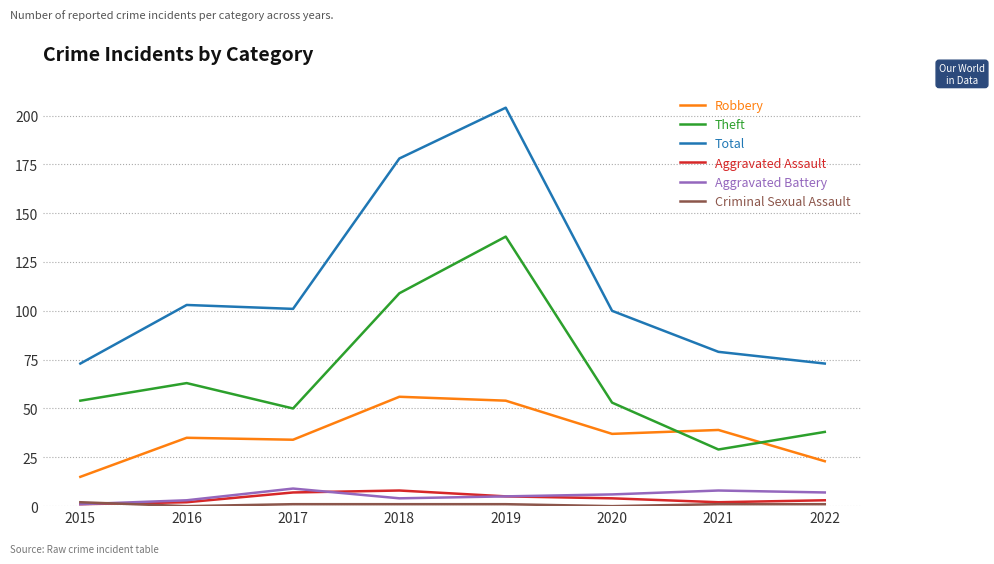

Which label corresponds to the largest value in the chart?

2019